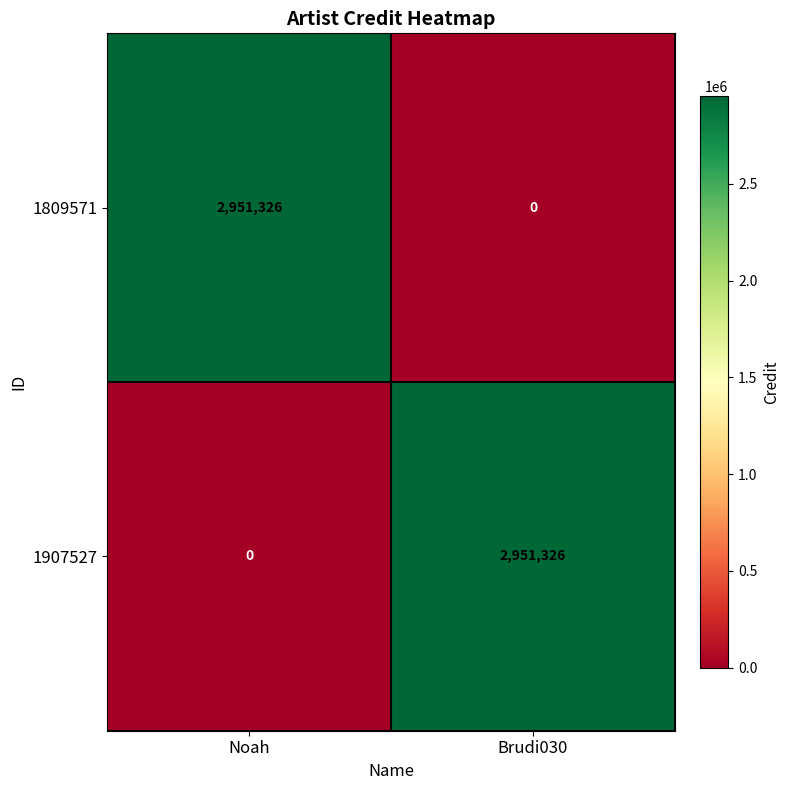

At Brudi030, list the series in order from largest to smallest.

1907527, 1809571